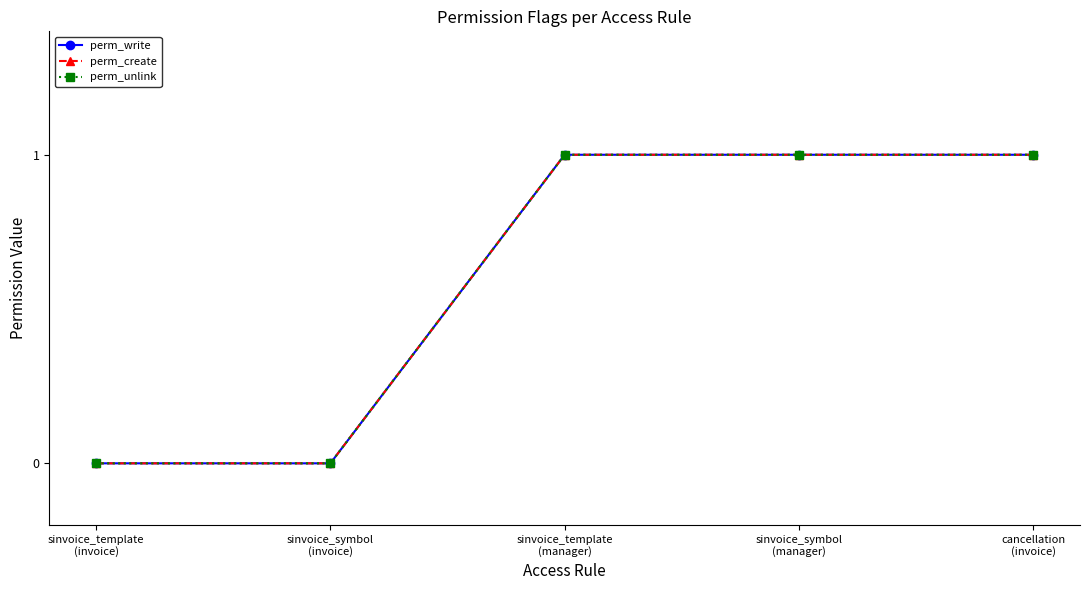

At which category is the sum across all series the highest?

sinvoice_template
(manager)